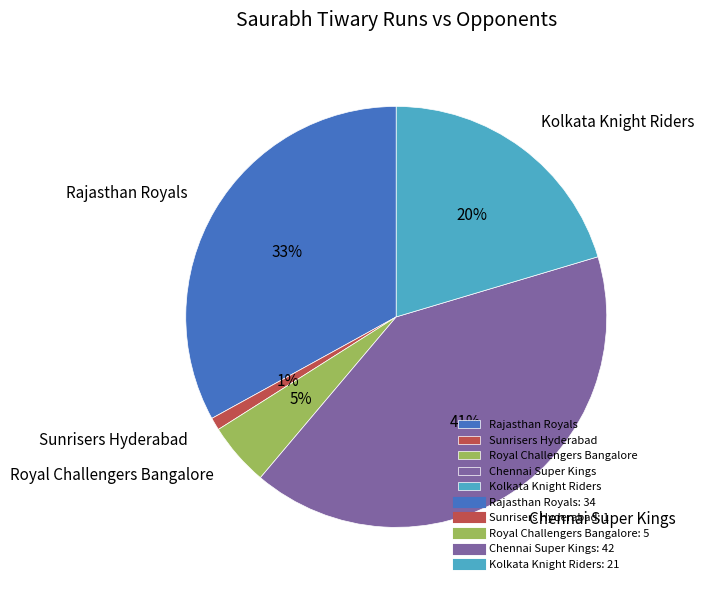

Count the number of slices in the pie.

5